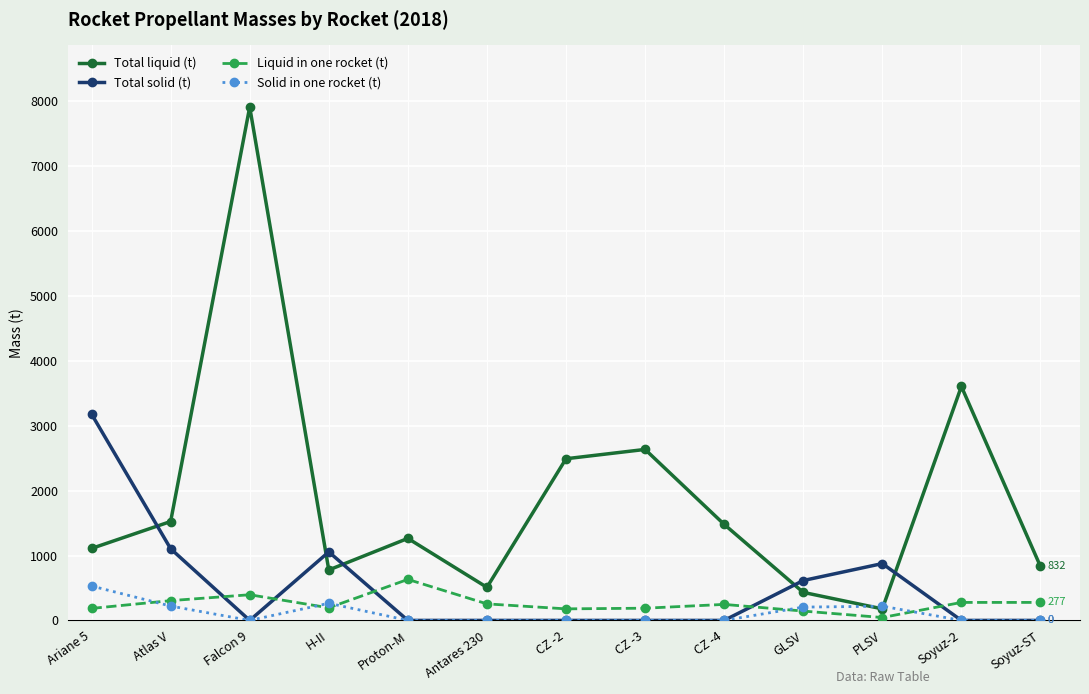

The value of Liquid in one rocket (t) at CZ -3 is 188.3. True or false?

True